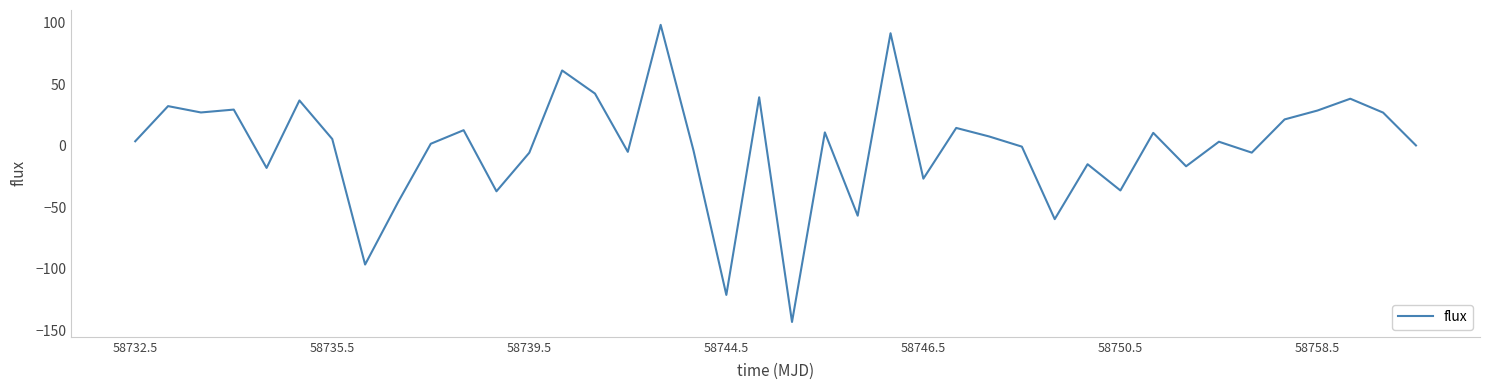

What is the maximum value shown in the chart?

98.4